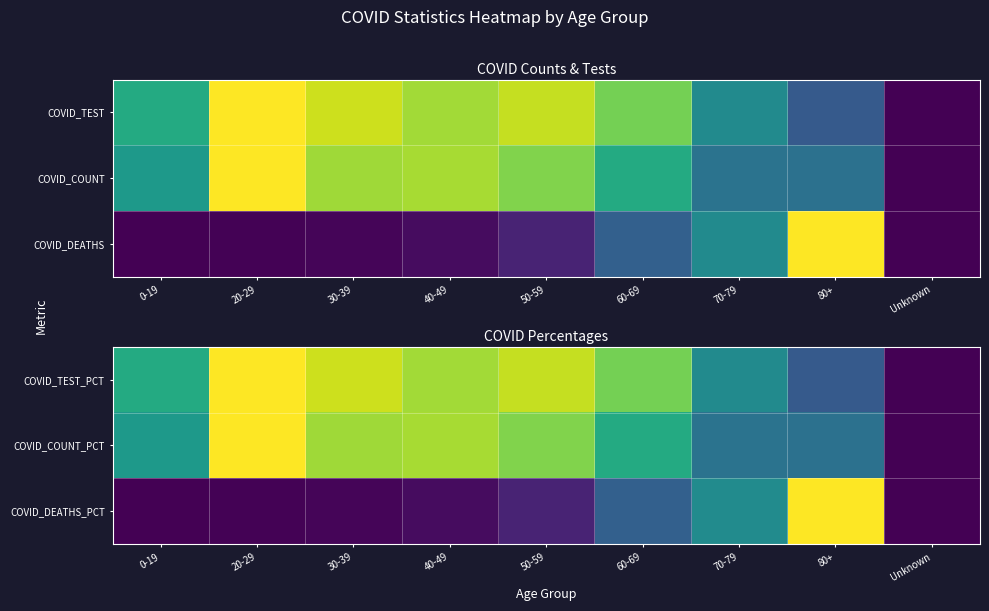

What is the difference between the highest and lowest values at 20-29?

1.0